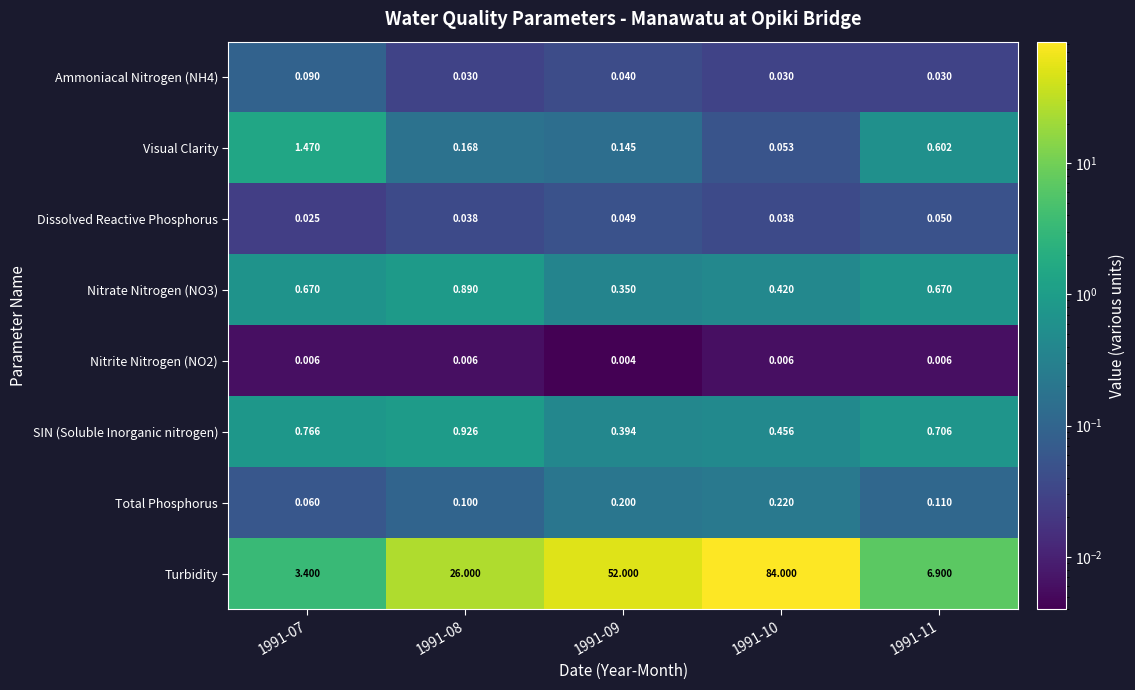

Which series changed the most between 1991-07 and 1991-09?

Turbidity